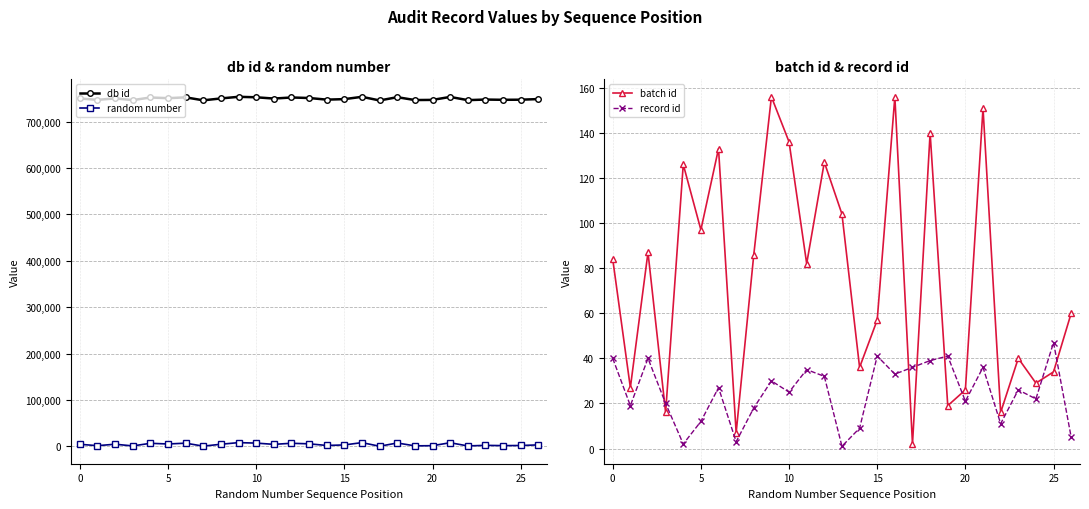

The value of db id at 25 is 200763. True or false?

False